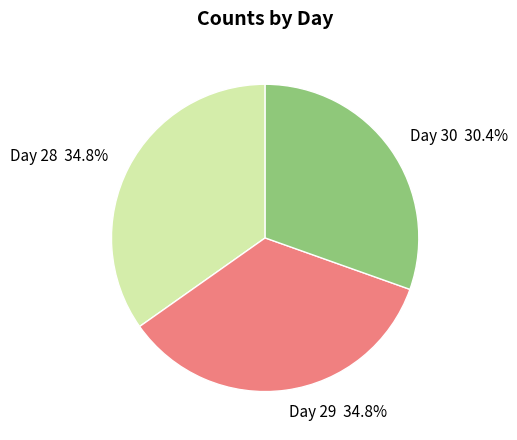

Between Day 30 30.4% and Day 29 34.8%, which is larger?

Day 29 34.8%